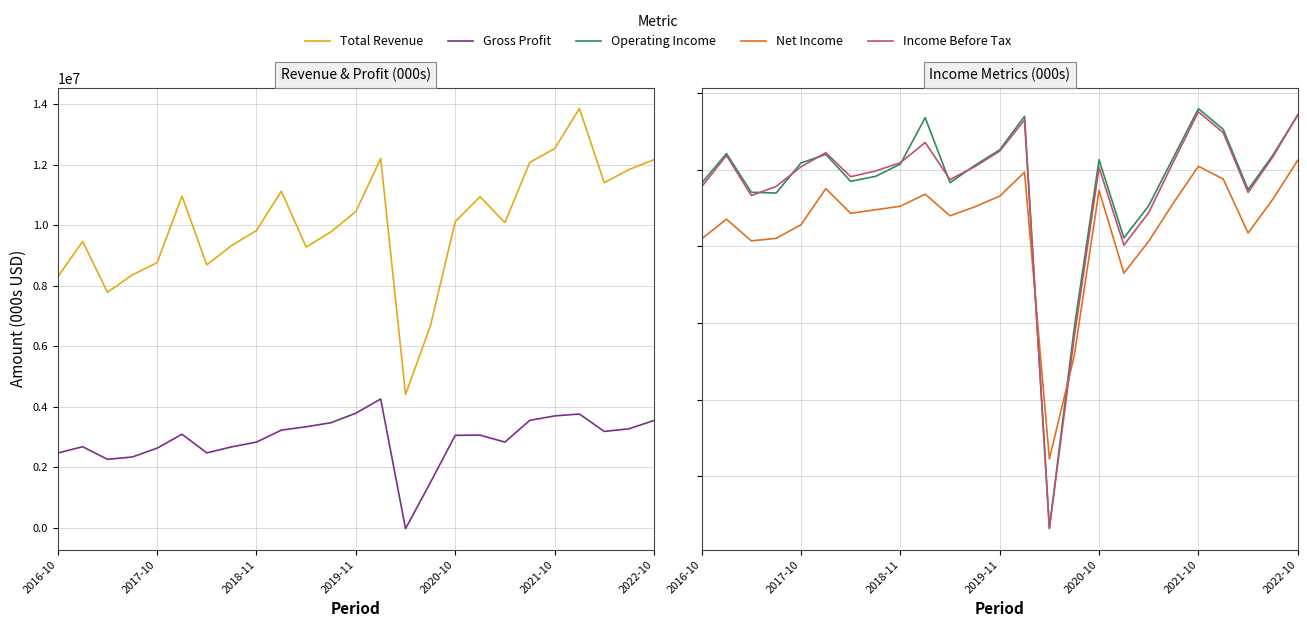

How many lines are shown in the chart?

5